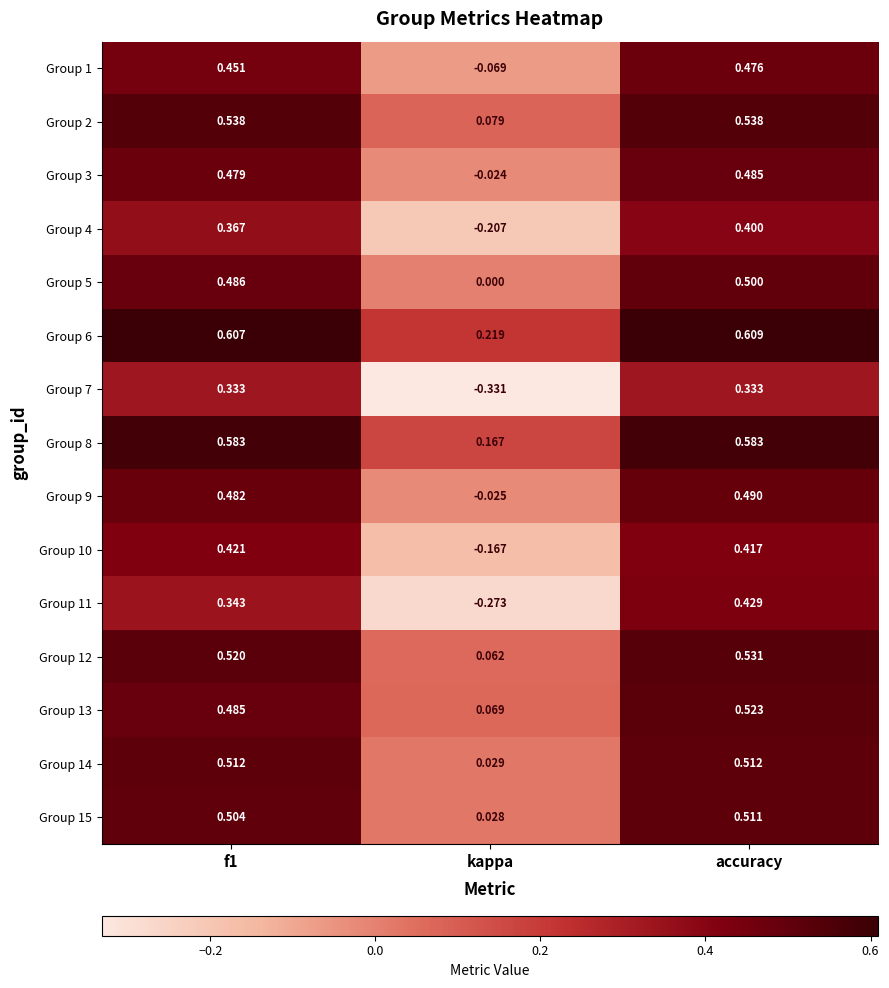

Which category has the highest value in the Group 3 series?

accuracy